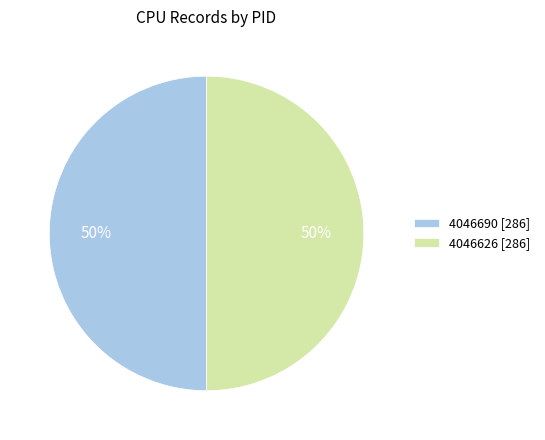

To the nearest percent, what is the combined percentage of 4046626 and 4046690?

100%